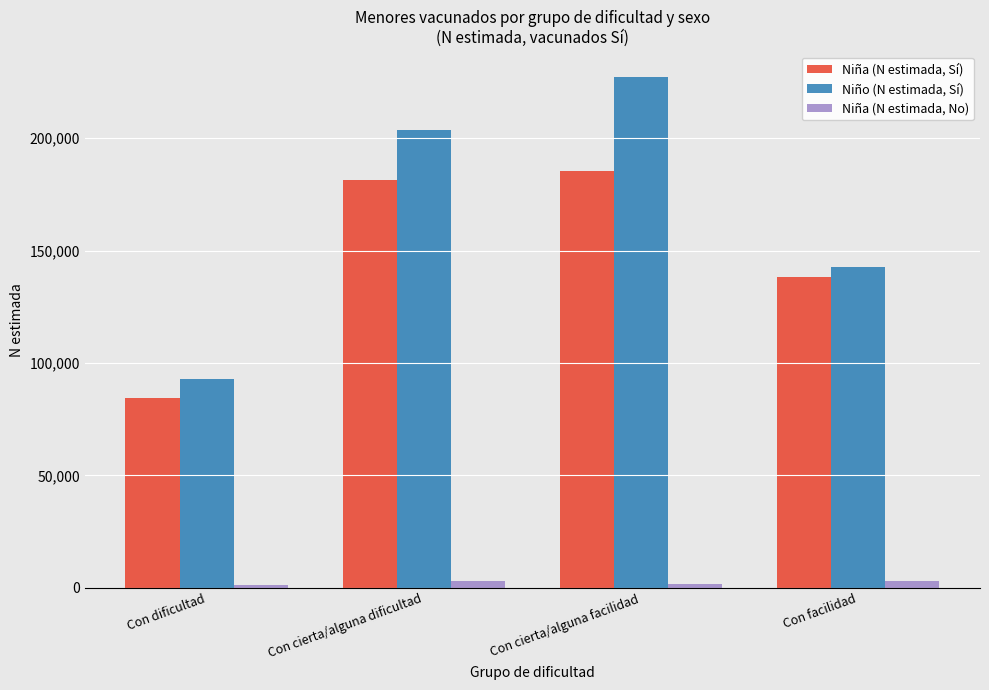

At how many categories does at least one series exceed 146904?

2